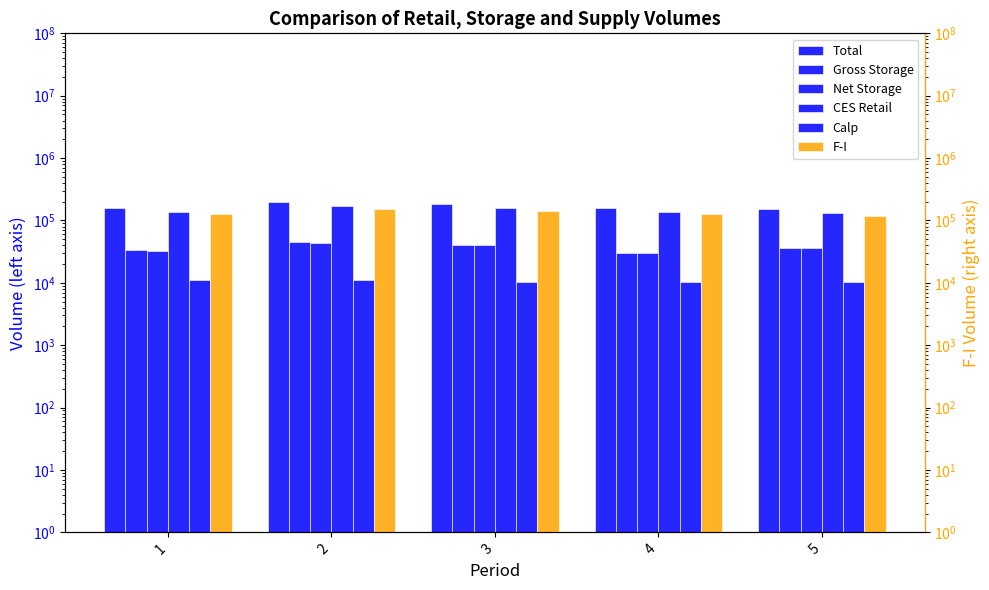

Which series changed the most between 2 and 5?

Total